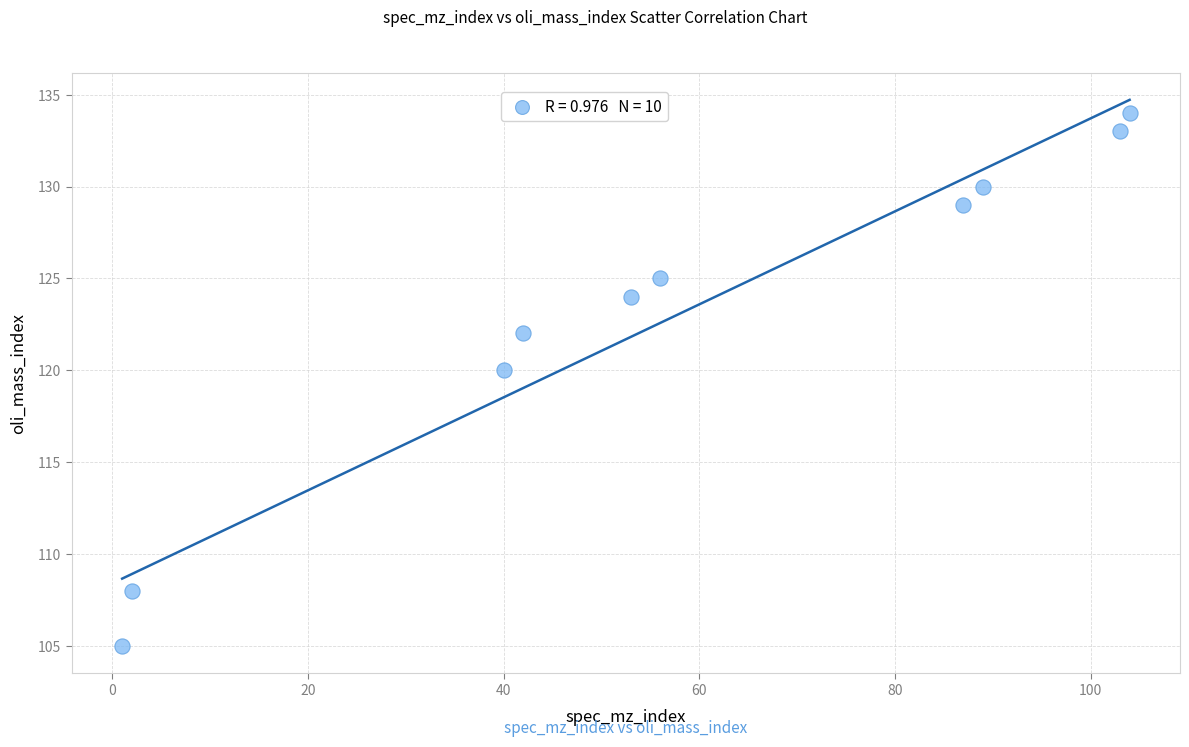

What is the average X value?

58